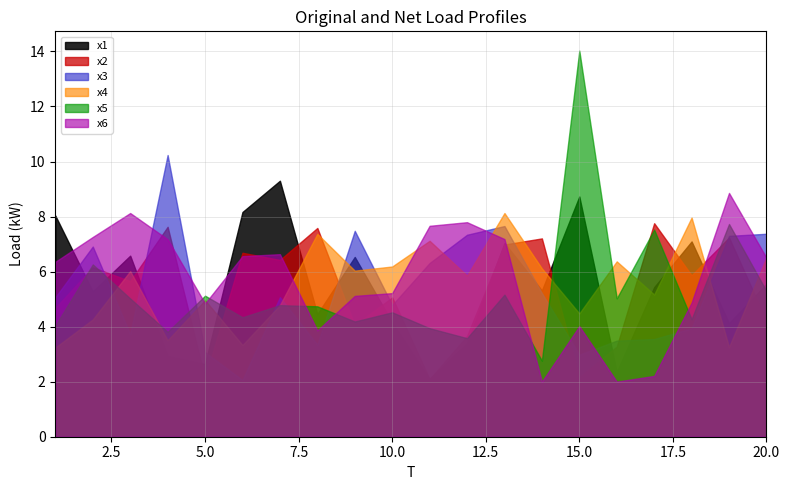

What is the value of the x3 point at the 6th from the left?

2.1